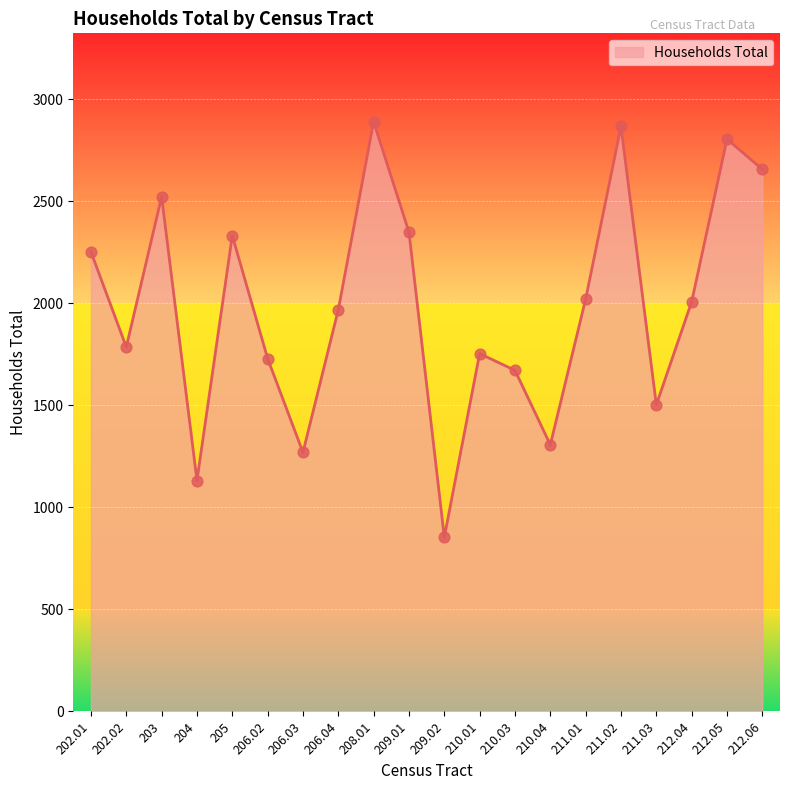

Between 212.05 and 206.02, which is larger?

212.05